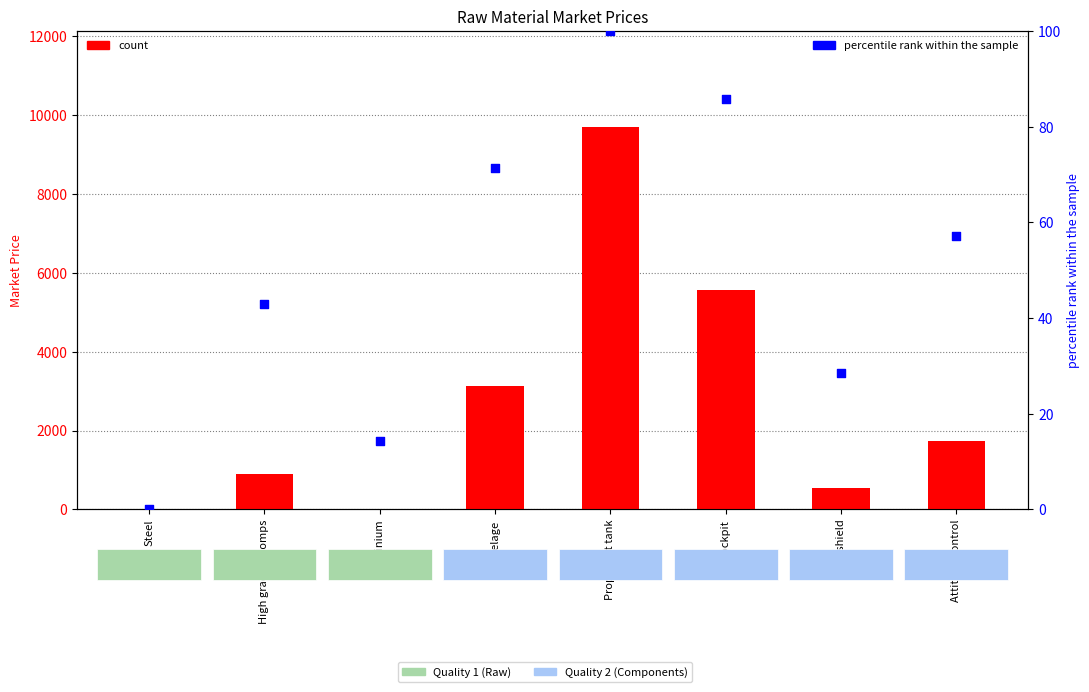

Which series contains the highest Y value?

count